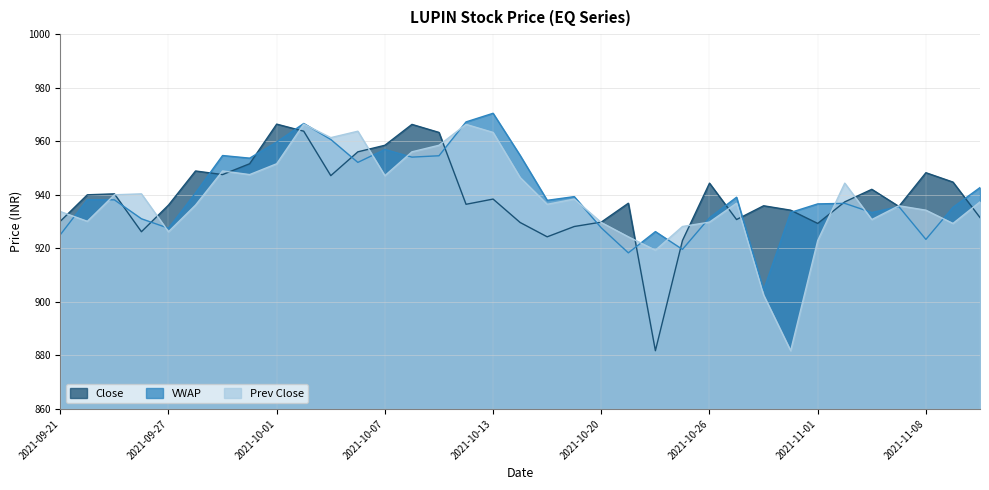

The Prev Close series shows 956.0 at 2021-10-08. True or false?

True